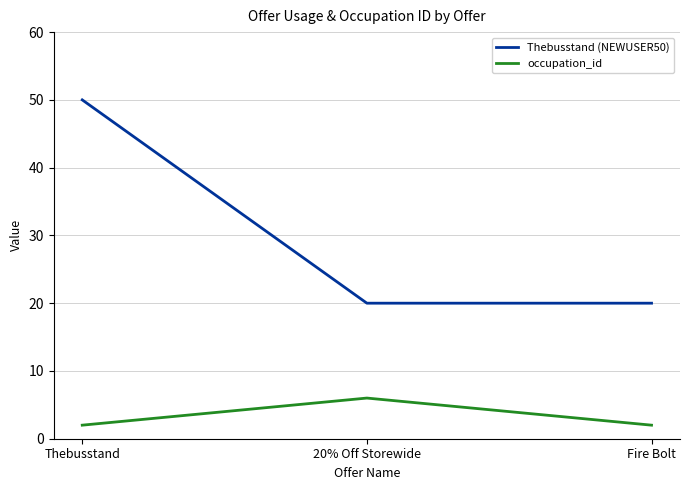

How many series are shown in this chart?

2